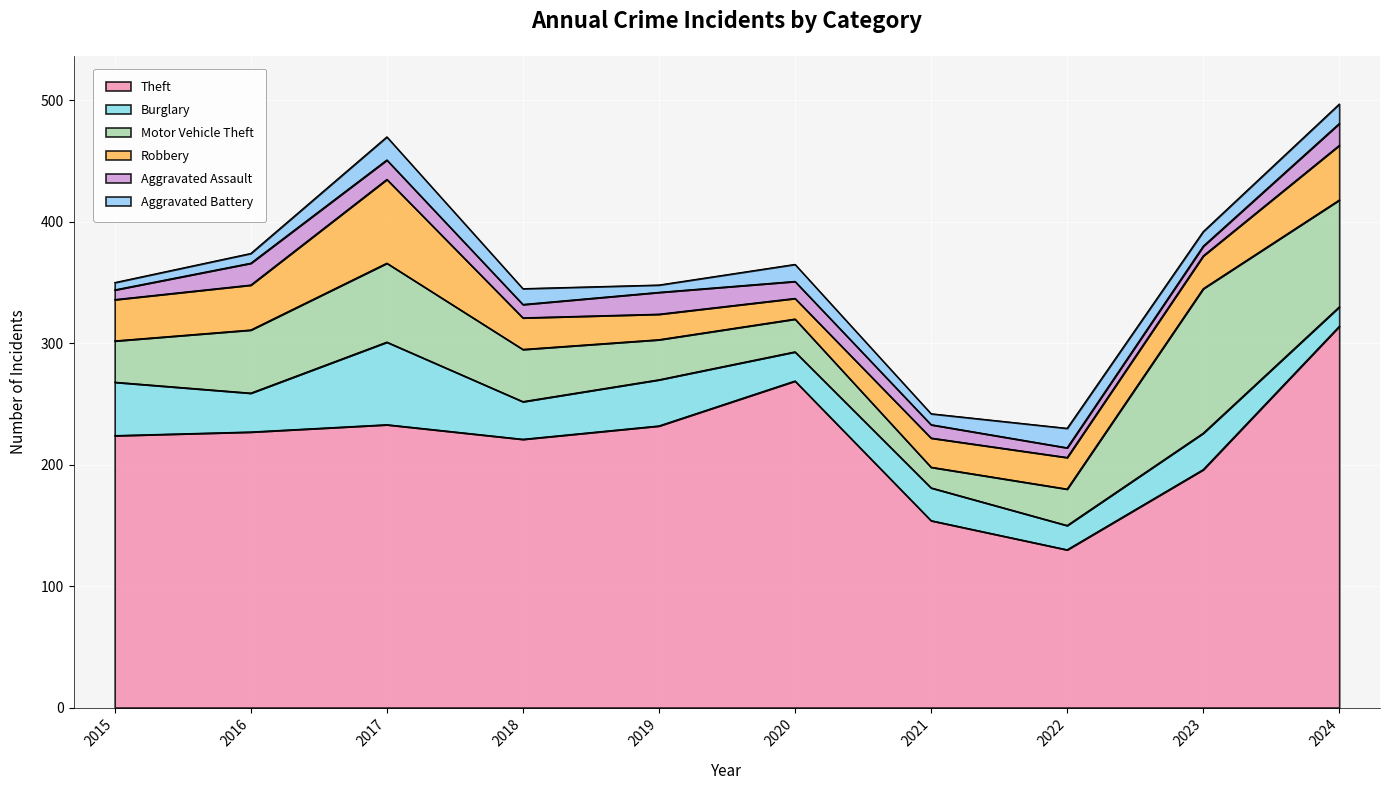

How many data points in Motor Vehicle Theft are above 43?

4